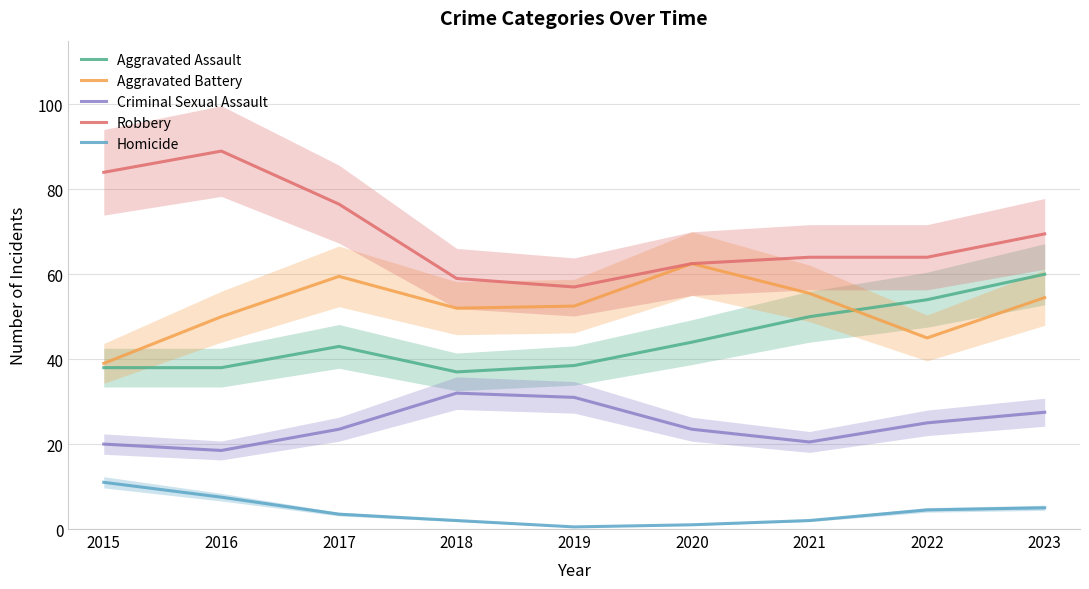

Between 2019 and 2017, which is larger?

2017